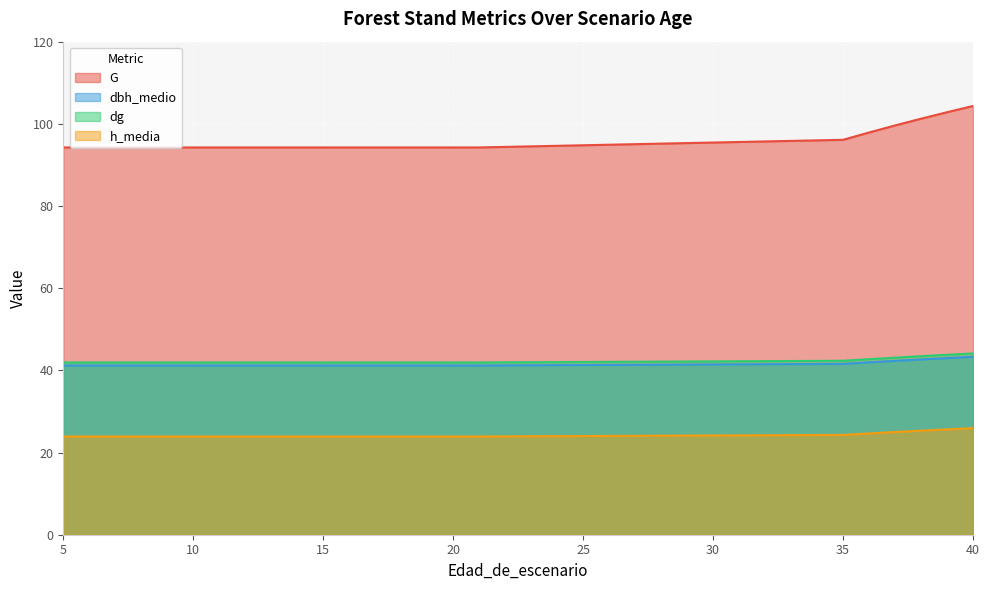

True or false: dg and dbh_medio cross at least once.

False